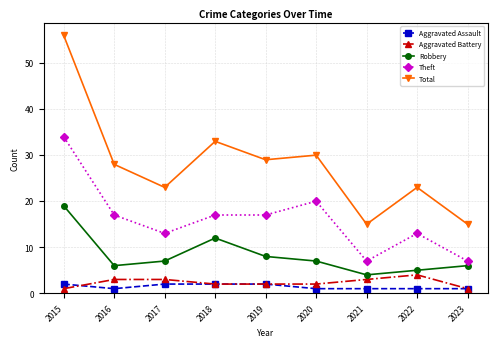

Which series has the widest spread of values?

Total